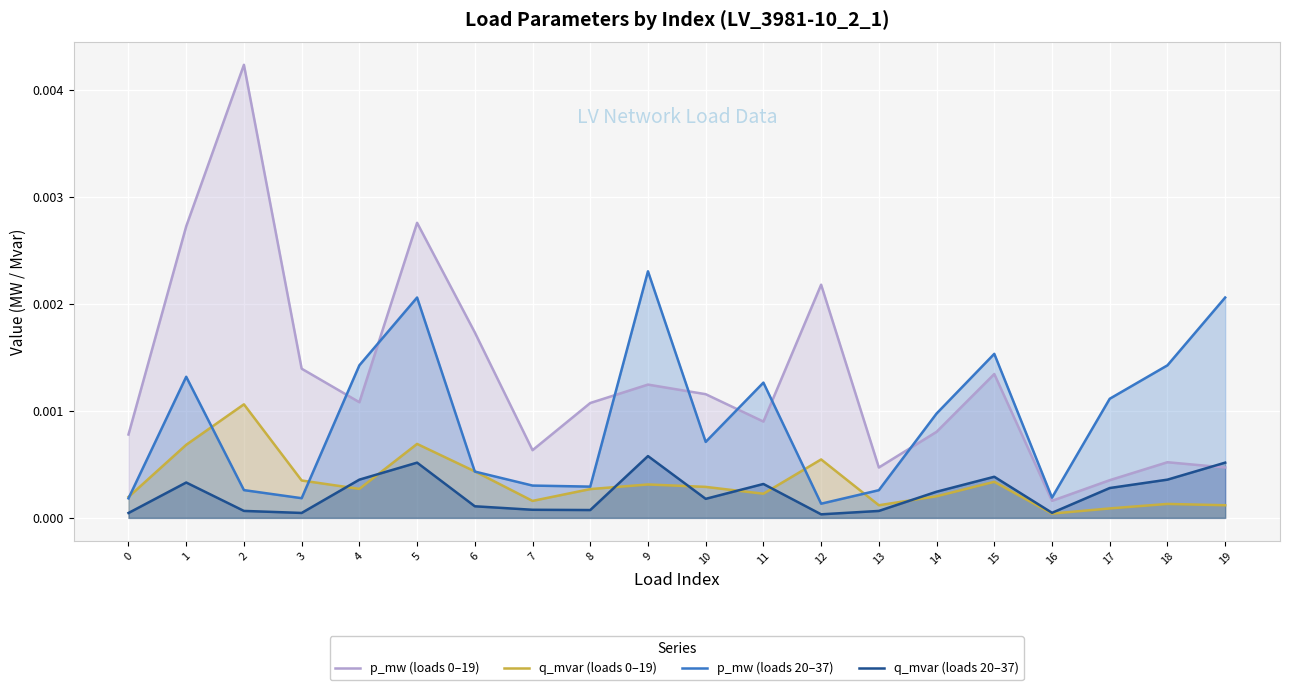

List the series in order of their peak value, lowest first.

q_mvar (loads 20–37), q_mvar (loads 0–19), p_mw (loads 20–37), p_mw (loads 0–19)